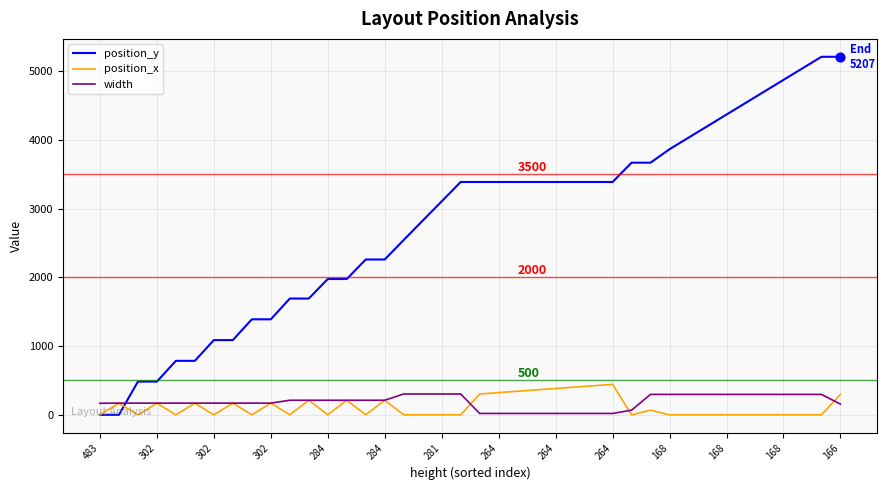

Which series has the largest total across all categories?

position_y